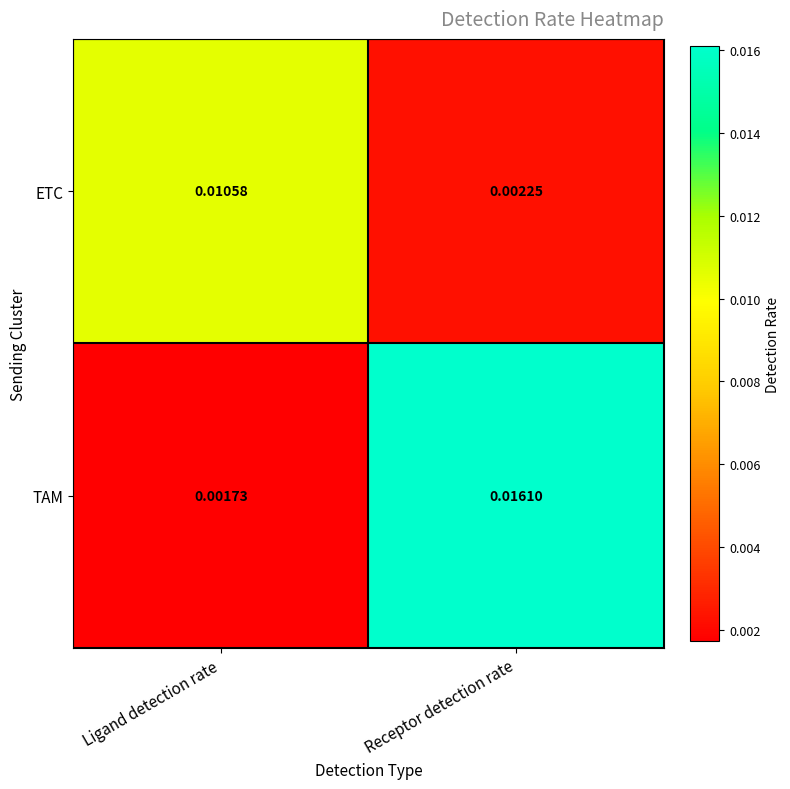

How many categories are shown in the chart?

2